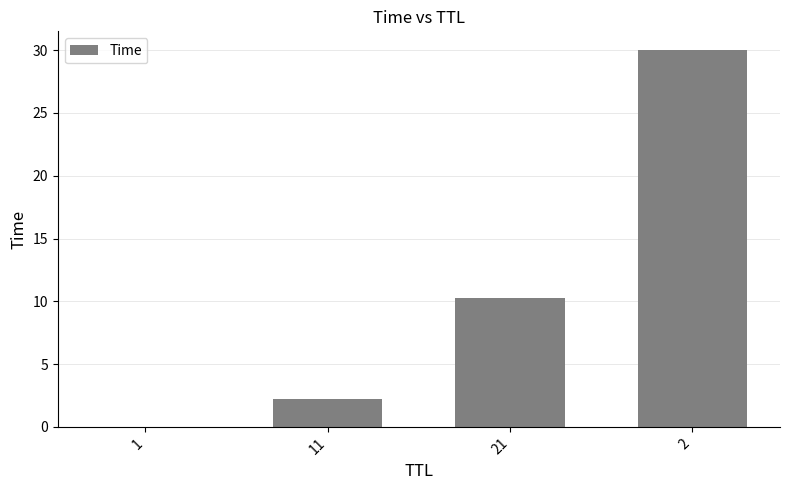

What is the sum of all values?

42.5